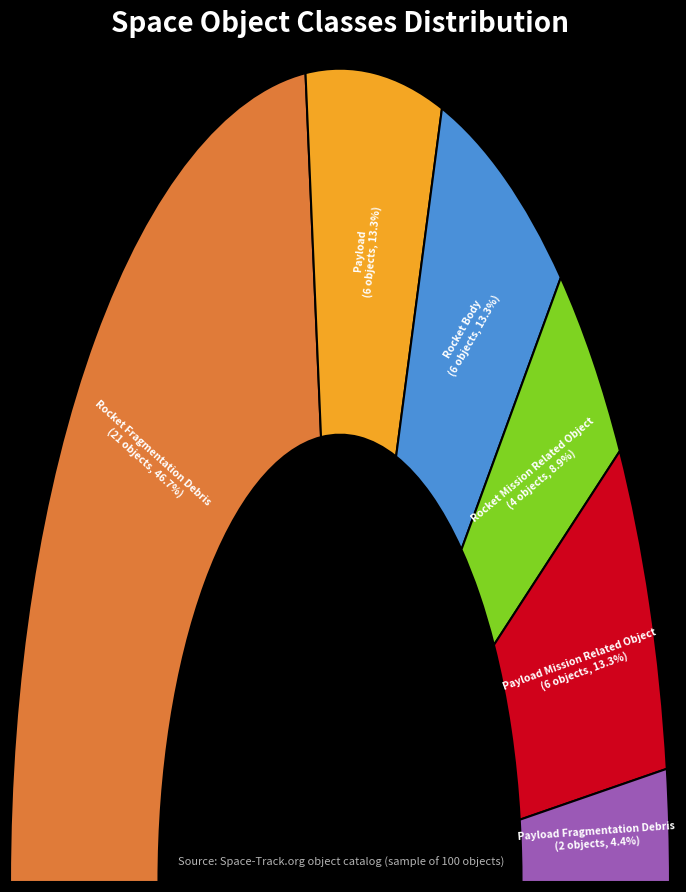

To the nearest percent, what is the difference between the largest and smallest slice percentages?

42%